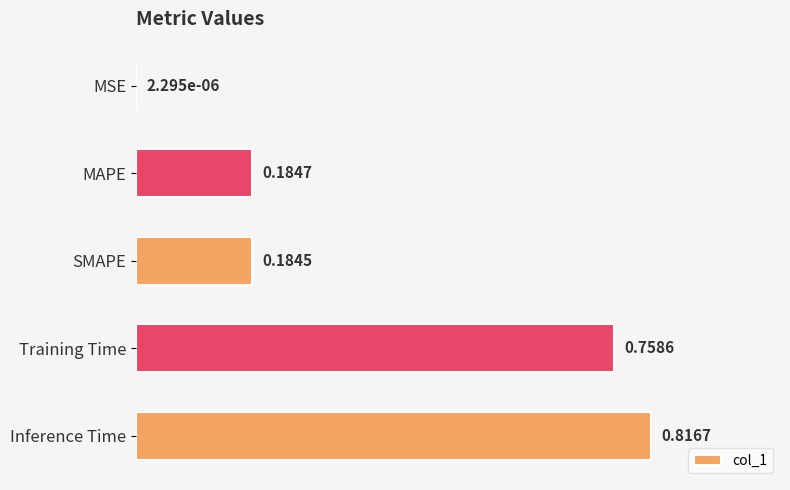

Which has a higher value, SMAPE or Training Time?

Training Time